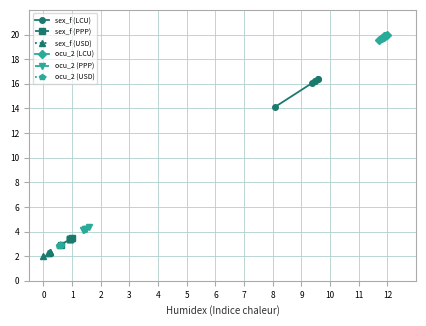

What is the value of the sex_f (LCU) point at the 5th from the left?

16.4